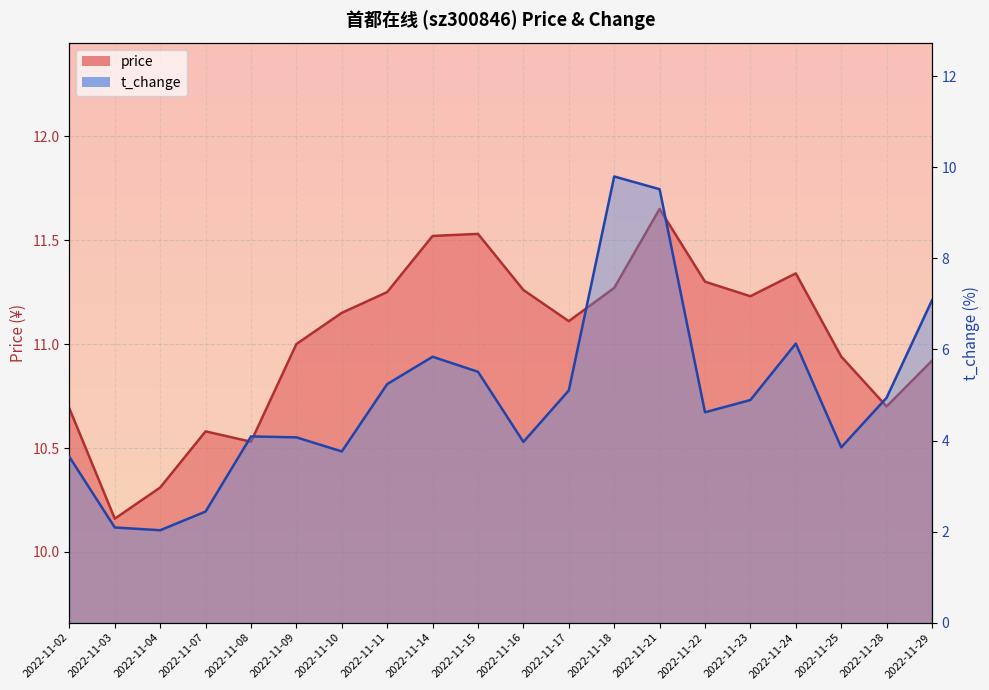

Which series changed the most between 2022-11-15 and 2022-11-16?

t_change